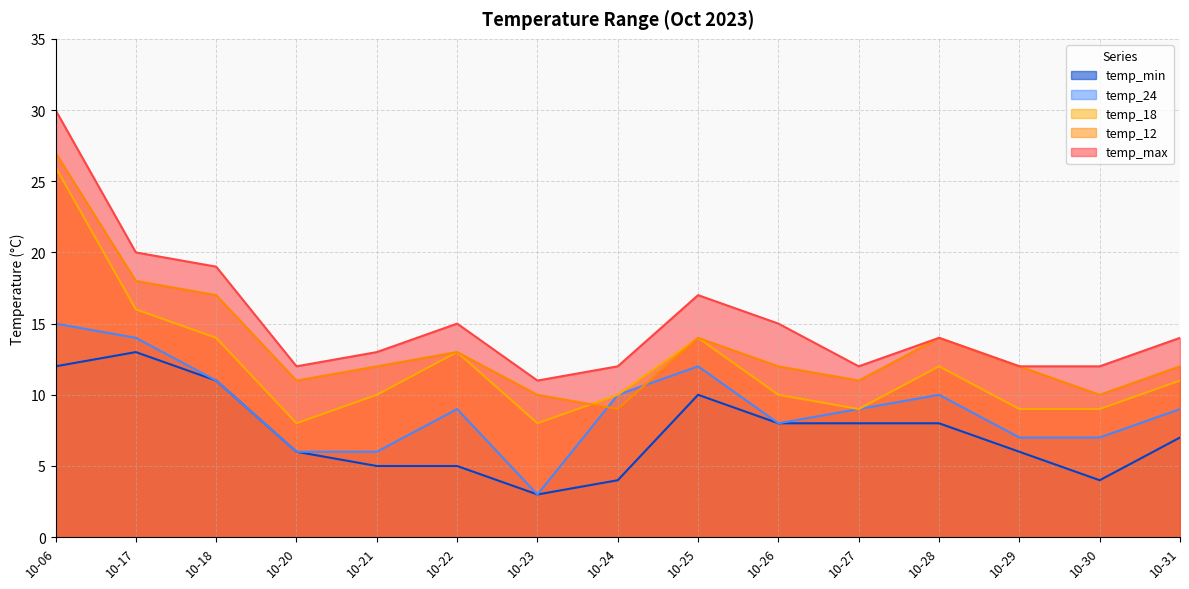

The value of temp_12 at 10-29 is 5. True or false?

False